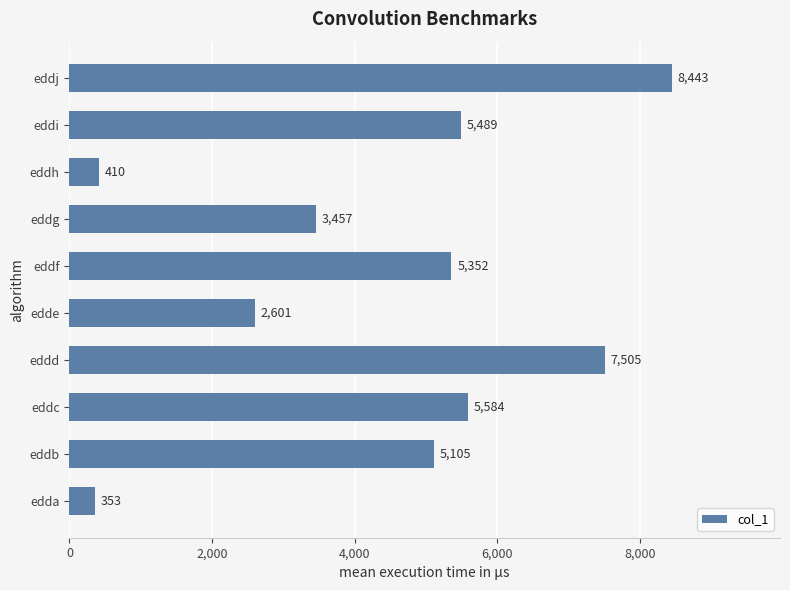

Reading top to bottom, extract all data points from this chart.

8443	5489	410	3457	5352	2601	7505	5584	5105	353